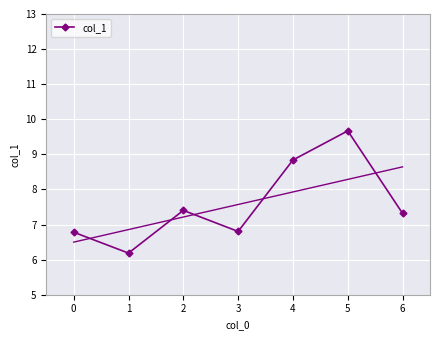

The value of col_1 at 5 is 9.7. True or false?

True